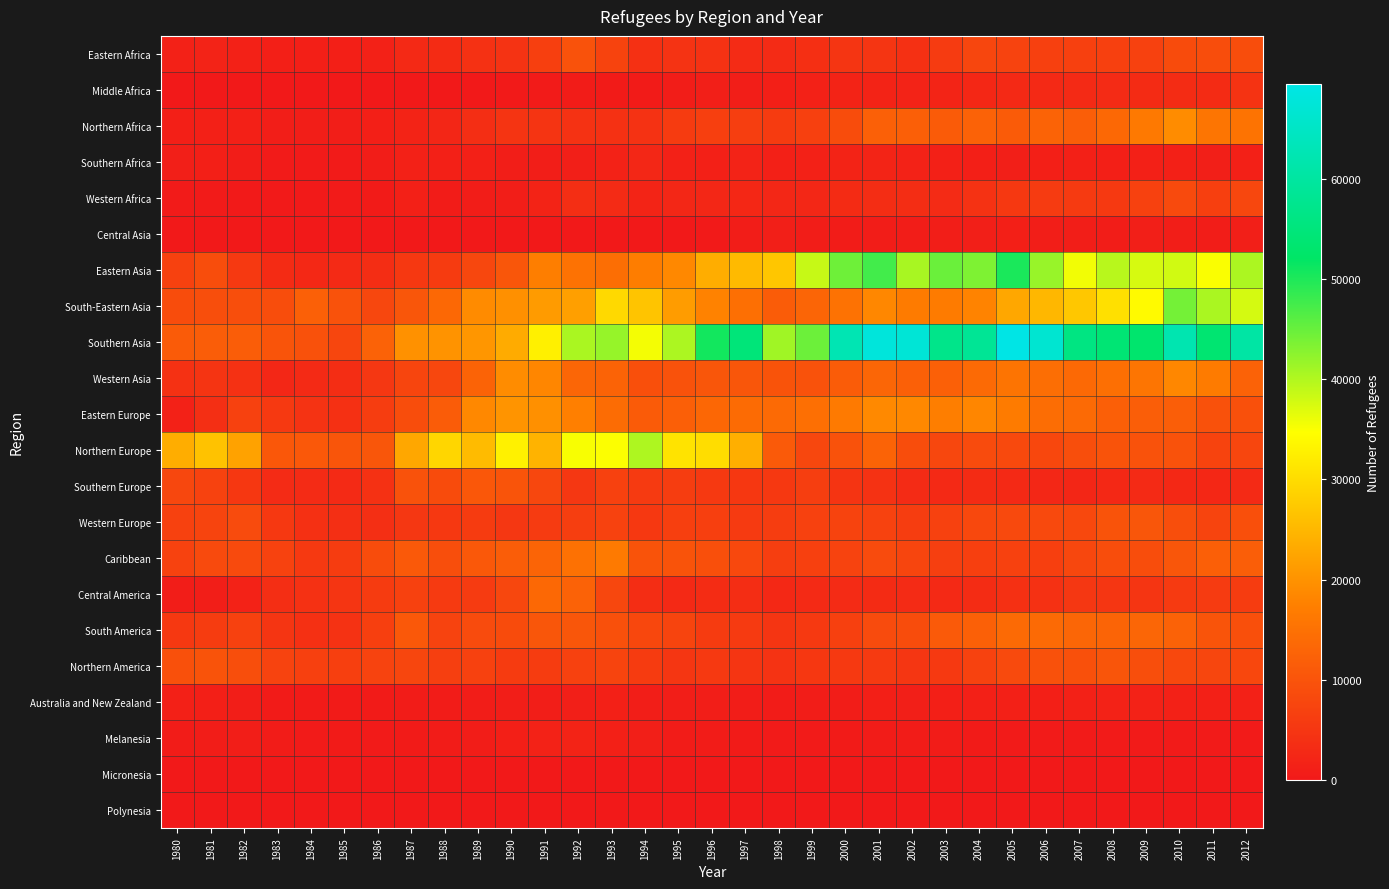

Reading right to left, transcribe all the data shown in this chart.

Eastern Africa: 2012=8846	2011=8956	2010=8591	2009=6922	2008=6705	2007=6669	2006=6750	2005=7083	2004=7726	2003=5808	2002=4049	2001=4868	2000=4825	1999=3936	1998=3056	1997=3094	1996=4254	1995=4373	1994=4046	1993=7244	1992=9729	1991=6535	1990=4404	1989=4094	1988=3237	1987=2734	1986=1454	1985=1134	1984=1187	1983=1094	1982=1426	1981=1641	1980=1471
Middle Africa: 2012=4602	2011=3146	2010=3369	2009=3255	2008=3034	2007=2951	2006=2834	2005=2802	2004=2452	2003=1929	2002=1699	2001=1852	2000=1847	1999=1456	1998=1129	1997=871	1996=1080	1995=702	1994=412	1993=534	1992=575	1991=328	1990=185	1989=119	1988=91	1987=100	1986=61	1985=30	1984=42	1983=32	1982=44	1981=27	1980=33
Northern Africa: 2012=15453	2011=15712	2010=19271	2009=16320	2008=13456	2007=11750	2006=12705	2005=11323	2004=12478	2003=11355	2002=11979	2001=12201	2000=8732	1999=6706	1998=5930	1997=6304	1996=6652	1995=5875	1994=4262	1993=4119	1992=4322	1991=4745	1990=4693	1989=3574	1988=2239	1987=1864	1986=1115	1985=840	1984=842	1983=936	1982=1348	1981=1268	1980=1100
Southern Africa: 2012=1348	2011=1049	2010=1306	2009=1235	2008=1184	2007=1230	2006=1148	2005=1012	2004=1203	2003=1258	2002=1515	2001=1912	2000=1778	1999=1492	1998=1354	1997=1737	1996=1324	1995=1474	1994=2371	1993=1567	1992=1071	1991=834	1990=911	1989=1319	1988=1329	1987=1480	1986=725	1985=327	1984=297	1983=387	1982=791	1981=1126	1980=1041
Western Africa: 2012=7834	2011=6578	2010=8355	2009=6802	2008=5511	2007=5684	2006=5751	2005=5303	2004=4333	2003=3016	2002=3468	2001=3459	2000=3164	1999=2406	1998=2322	1997=2465	1996=2390	1995=2382	1994=1981	1993=3067	1992=3545	1991=1786	1990=819	1989=788	1988=656	1987=1316	1986=427	1985=319	1984=271	1983=222	1982=210	1981=301	1980=306
Central Asia: 2012=1029	2011=769	2010=905	2009=962	2008=805	2007=936	2006=903	2005=1134	2004=995	2003=825	2002=706	2001=728	2000=619	1999=717	1998=1052	1997=728	1996=230	1995=105	1994=89	1993=81	1992=15	1991=0	1990=0	1989=0	1988=0	1987=0	1986=0	1985=0	1984=0	1983=0	1982=0	1981=0	1980=0
Eastern Asia: 2012=40449	2011=35159	2010=37954	2009=37497	2008=39602	2007=35591	2006=41763	2005=50306	2004=43550	2003=44886	2002=40598	2001=47564	2000=44651	1999=38665	1998=27142	1997=25521	1996=23667	1995=18726	1994=17091	1993=14543	1992=15258	1991=17364	1990=10544	1989=7796	1988=5887	1987=5403	1986=3416	1985=2979	1984=2624	1983=3254	1982=5481	1981=8895	1980=6836
South-Eastern Asia: 2012=37695	2011=40494	2010=44199	2009=34166	2008=30614	2007=27256	2006=25105	2005=22809	2004=18056	2003=16803	2002=16769	2001=18517	2000=15174	1999=12957	1998=11503	1997=14780	1996=17844	1995=21403	1994=26847	1993=29655	1992=21775	1991=21294	1990=19713	1989=19132	1988=13542	1987=10368	1986=7801	1985=9787	1984=12161	1983=8845	1982=9022	1981=9191	1980=8693
Southern Asia: 2012=60568	2011=53673	2010=62284	2009=53083	2008=54154	2007=56032	2006=66742	2005=69510	2004=58521	2003=57106	2002=67420	2001=68137	2000=62625	1999=44762	1998=41239	1997=54828	1996=50843	1995=40456	1994=35472	1993=41832	1992=40522	1991=32853	1990=23353	1989=20611	1988=20225	1987=19947	1986=12468	1985=7654	1984=9607	1983=10157	1982=11591	1981=11566	1980=11315
Western Asia: 2012=12477	2011=16799	2010=18503	2009=15726	2008=14719	2007=13644	2006=14541	2005=15494	2004=13728	2003=12149	2002=12160	2001=13137	2000=11475	1999=9743	1998=9993	1997=10526	1996=10446	1995=9734	1994=9353	1993=12626	1992=13182	1991=18453	1990=19219	1989=12717	1988=7800	1987=7485	1986=5054	1985=3430	1984=2882	1983=2440	1982=4120	1981=4662	1980=4181
Eastern Europe: 2012=9464	2011=9612	2010=11803	2009=11759	2008=11988	2007=13886	2006=14389	2005=16724	2004=18360	2003=17117	2002=18615	2001=18846	2000=16527	1999=14670	1998=13978	1997=14089	1996=13325	1995=11984	1994=11294	1993=14201	1992=17510	1991=19753	1990=20244	1989=18671	1988=11499	1987=8861	1986=6144	1985=3969	1984=4433	1983=5459	1982=6873	1981=3698	1980=1467
Northern Europe: 2012=7616	2011=7285	2010=9816	2009=9846	2008=10042	2007=9186	2006=7969	2005=8153	2004=8486	2003=7758	2002=8906	2001=12728	2000=9688	1999=7851	1998=11072	1997=23926	1996=30214	1995=31059	1994=40220	1993=34911	1992=35256	1991=24572	1990=32948	1989=25642	1988=29244	1987=22905	1986=10367	1985=10212	1984=10845	1983=10725	1982=22134	1981=26608	1980=23721
Southern Europe: 2012=2854	2011=2466	2010=2661	2009=2948	2008=2692	2007=2290	2006=2417	2005=2806	2004=3200	2003=2841	2002=3075	2001=4272	2000=4751	1999=6320	1998=5429	1997=5188	1996=5492	1995=6158	1994=5651	1993=6867	1992=5072	1991=7804	1990=10052	1989=10650	1988=8587	1987=9806	1986=4096	1985=2868	1984=3033	1983=3083	1982=5222	1981=7037	1980=7762
Western Europe: 2012=9243	2011=7415	2010=9145	2009=10525	2008=9970	2007=8133	2006=8278	2005=8272	2004=8036	2003=6840	2002=6202	2001=6933	2000=7249	1999=6798	1998=6240	1997=5638	1996=6611	1995=6563	1994=5366	1993=6958	1992=6285	1991=5809	1990=5057	1989=5930	1988=5396	1987=5126	1986=3763	1985=3795	1984=3976	1983=5371	1982=8491	1981=7459	1980=6810
Caribbean: 2012=11898	2011=11958	2010=10549	2009=8847	2008=8862	2007=7826	2006=6652	2005=6816	2004=6630	2003=6502	2002=7507	2001=8433	2000=7072	1999=6714	1998=6298	1997=8121	1996=9293	1995=9976	1994=9936	1993=16569	1992=14975	1991=12887	1990=11596	1989=10786	1988=9229	1987=10932	1986=8716	1985=6048	1984=5553	1983=6998	1982=8326	1981=8310	1980=7045
Central America: 2012=6019	2011=5821	2010=5692	2009=4814	2008=4891	2007=5039	2006=4140	2005=3990	2004=3346	2003=2747	2002=3010	2001=3157	2000=3080	1999=2866	1998=2665	1997=3469	1996=3390	1995=2836	1994=3529	1993=7769	1992=12521	1991=13474	1990=7750	1989=5821	1988=5596	1987=6804	1986=5909	1985=4862	1984=4087	1983=3648	1982=1612	1981=921	1980=734
South America: 2012=9256	2011=10077	2010=12577	2009=13206	2008=12794	2007=13146	2006=13884	2005=13941	2004=12205	2003=11014	2002=8800	2001=8477	2000=6746	1999=5508	1998=4867	1997=5584	1996=5962	1995=7450	1994=7876	1993=9502	1992=10357	1991=10466	1990=8596	1989=8453	1988=7099	1987=10735	1986=6554	1985=4261	1984=4038	1983=4781	1982=6831	1981=5984	1980=5302
Northern America: 2012=7891	2011=7676	2010=8142	2009=8995	2008=10190	2007=9463	2006=9613	2005=8394	2004=6990	2003=5543	2002=4948	2001=5604	2000=5433	1999=5196	1998=4437	1997=4753	1996=5515	1995=4890	1994=5901	1993=7435	1992=6842	1991=6054	1990=5892	1989=6790	1988=6469	1987=7705	1986=7074	1985=6543	1984=6661	1983=7100	1982=9074	1981=10030	1980=9378
Australia and New Zealand: 2012=1399	2011=1226	2010=1423	2009=1538	2008=1498	2007=1383	2006=1193	2005=1279	2004=1280	2003=1221	2002=1068	2001=1159	2000=811	1999=687	1998=625	1997=804	1996=918	1995=878	1994=936	1993=1238	1992=1075	1991=867	1990=890	1989=790	1988=610	1987=675	1986=532	1985=467	1984=481	1983=457	1982=848	1981=1119	1980=1304
Melanesia: 2012=273	2011=316	2010=401	2009=313	2008=331	2007=304	2006=278	2005=300	2004=497	2003=567	2002=611	2001=647	2000=462	1999=361	1998=388	1997=448	1996=623	1995=675	1994=1021	1993=1317	1992=1790	1991=1621	1990=1174	1989=736	1988=564	1987=524	1986=362	1985=448	1984=391	1983=558	1982=816	1981=707	1980=632
Micronesia: 2012=2	2011=0	2010=0	2009=2	2008=1	2007=3	2006=1	2005=2	2004=1	2003=4	2002=2	2001=4	2000=2	1999=1	1998=2	1997=0	1996=1	1995=1	1994=0	1993=1	1992=0	1991=0	1990=0	1989=2	1988=1	1987=0	1986=0	1985=0	1984=0	1983=1	1982=0	1981=0	1980=1
Polynesia: 2012=5	2011=6	2010=10	2009=7	2008=4	2007=3	2006=1	2005=4	2004=10	2003=8	2002=4	2001=8	2000=1	1999=6	1998=6	1997=11	1996=10	1995=11	1994=10	1993=10	1992=6	1991=7	1990=11	1989=11	1988=6	1987=1	1986=10	1985=5	1984=6	1983=2	1982=11	1981=13	1980=5